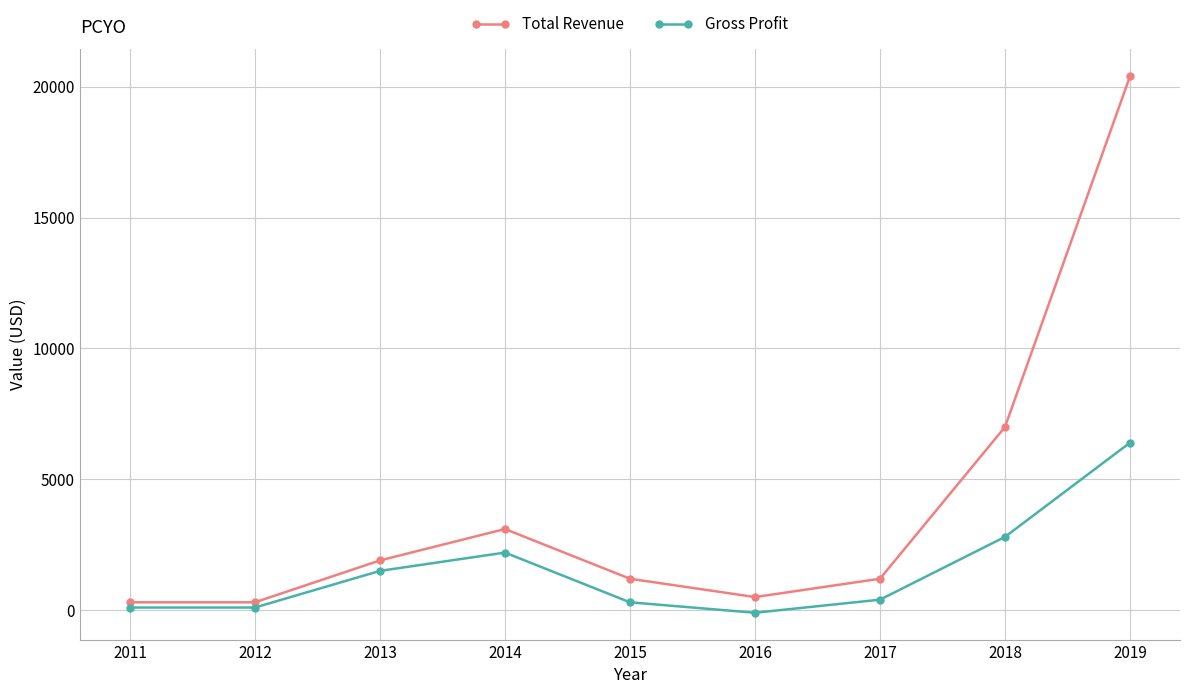

What is the difference between the highest and lowest values at 2018?

4200